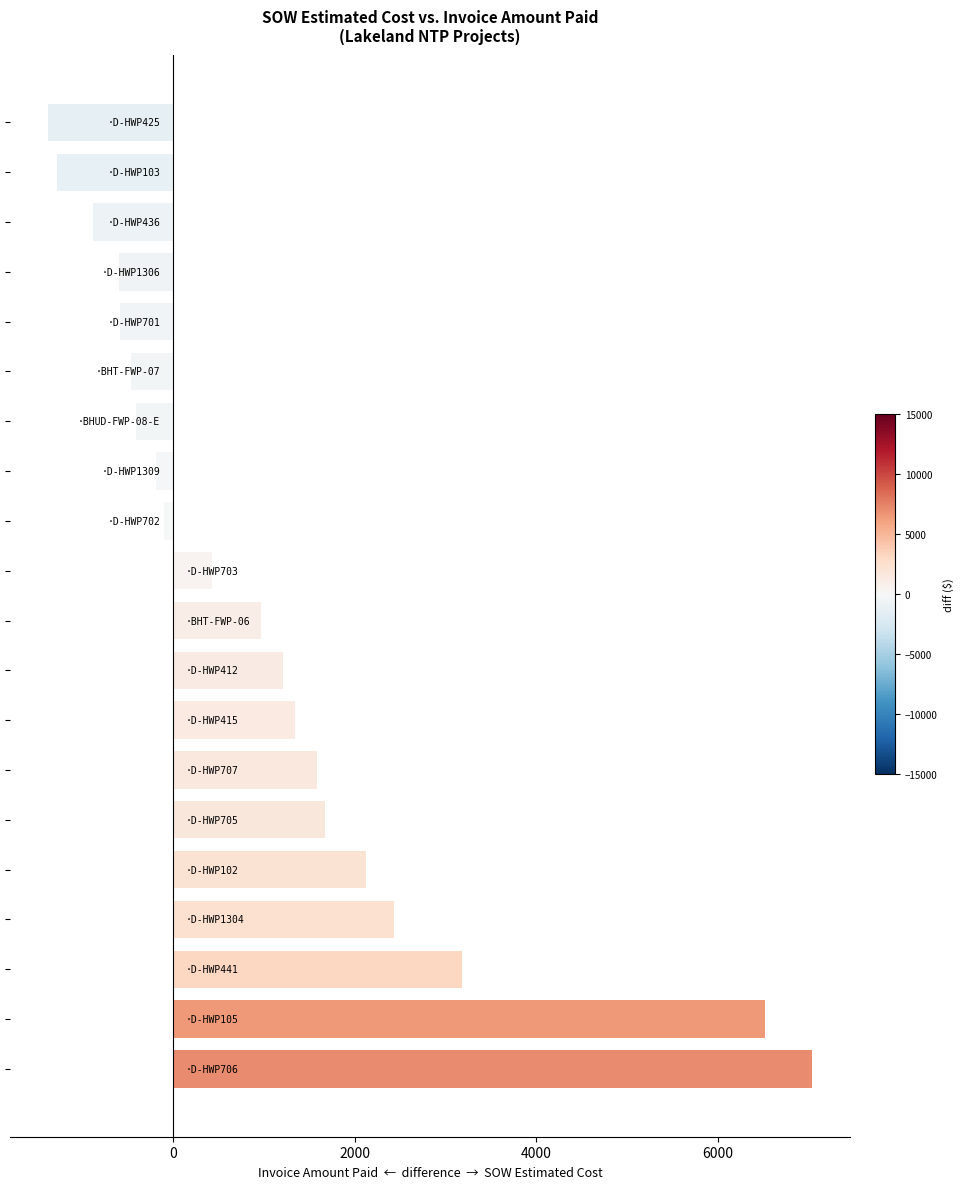

What is the maximum value shown in the chart?

7037.0